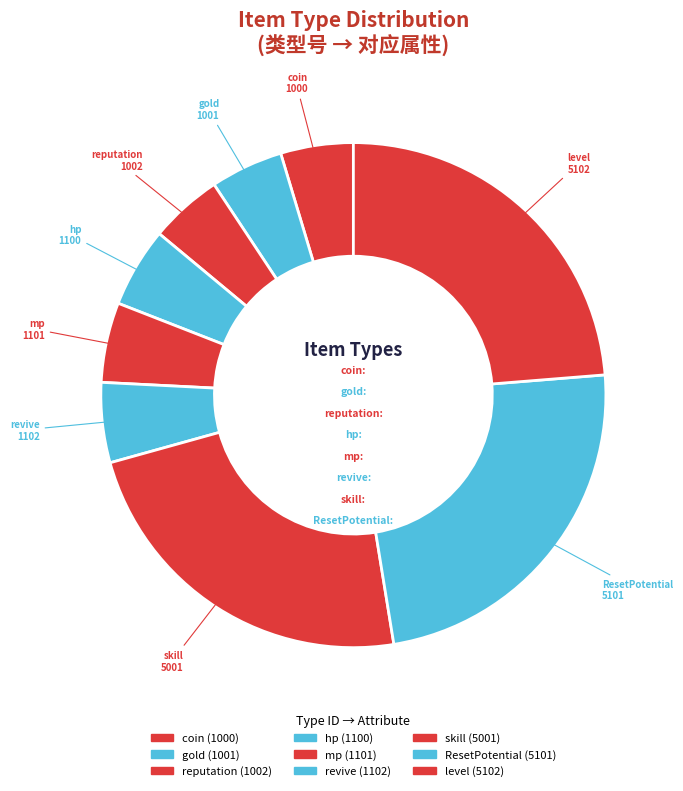

The mp slice represents 1% of the pie. True or false?

False